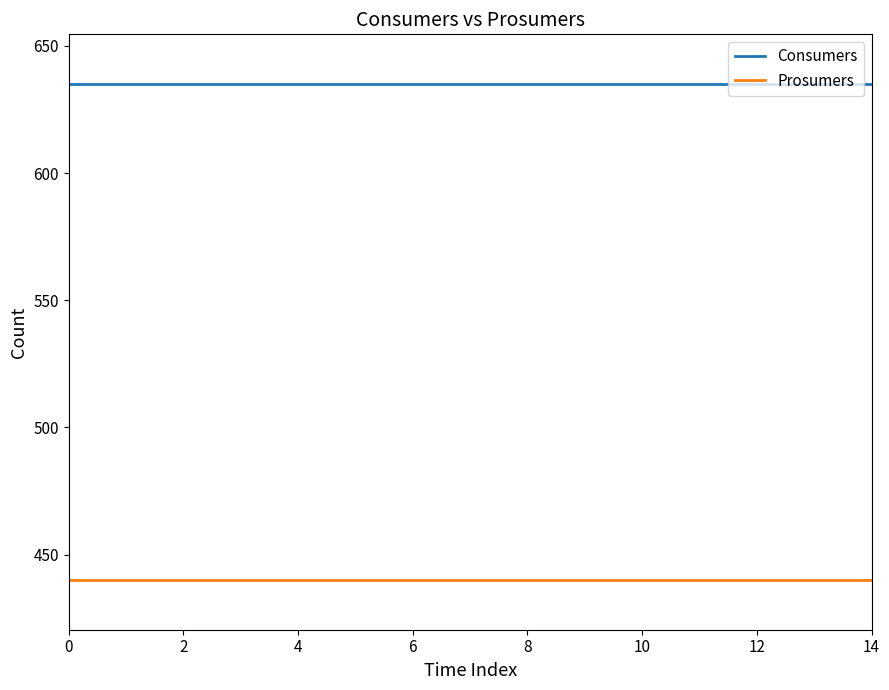

True or false: Consumers and Prosumers cross at least once.

False